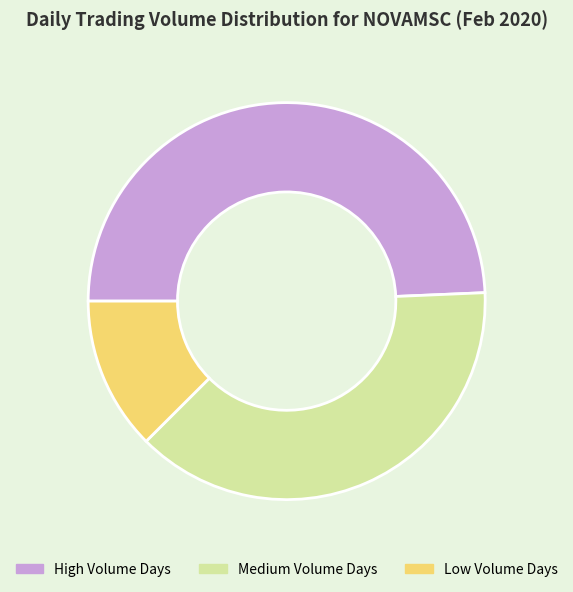

Which category has the biggest portion of the pie?

High Volume Days